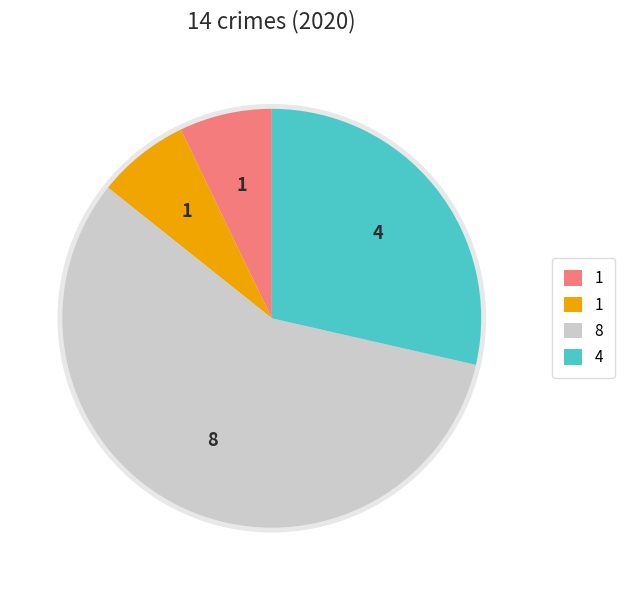

True or false: Aggravated Assault accounts for 1% of the total.

False